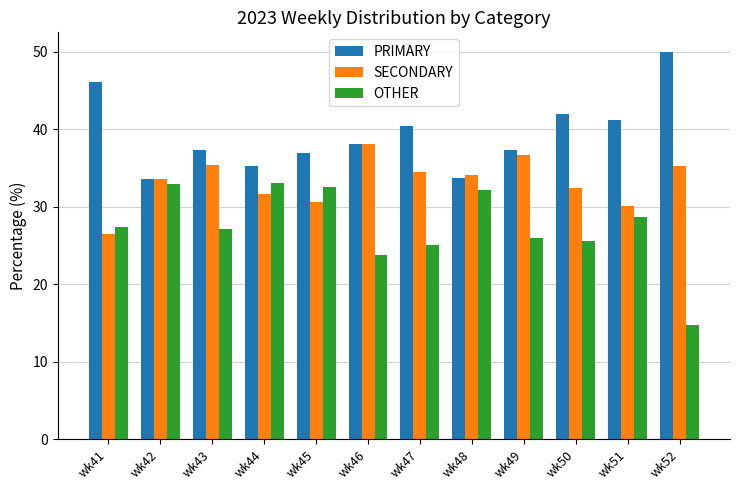

How many distinct data groups are displayed?

3